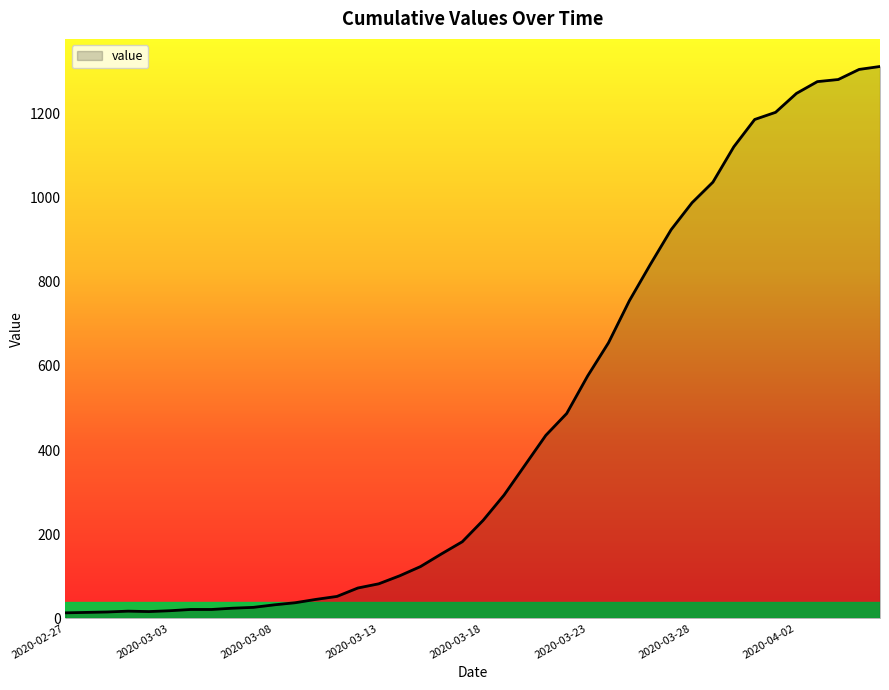

What is the difference between the maximum and minimum values?

1299